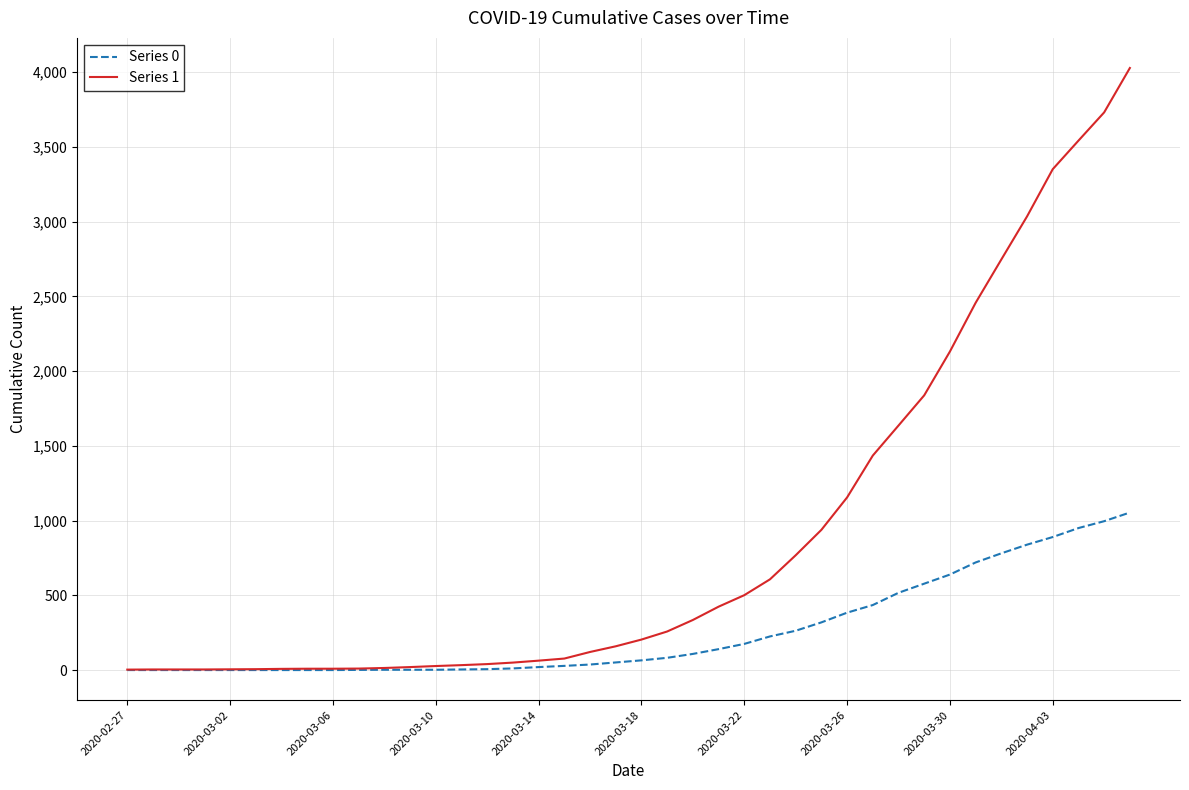

Rank the series by their maximum value, from lowest to highest.

Series 0, Series 1